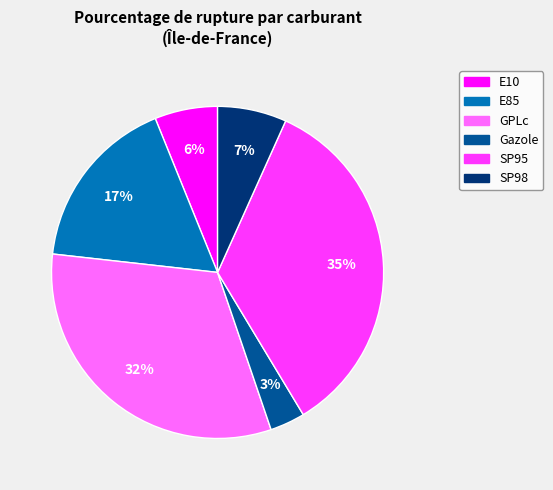

Is there any slice that represents more than half of the pie?

No